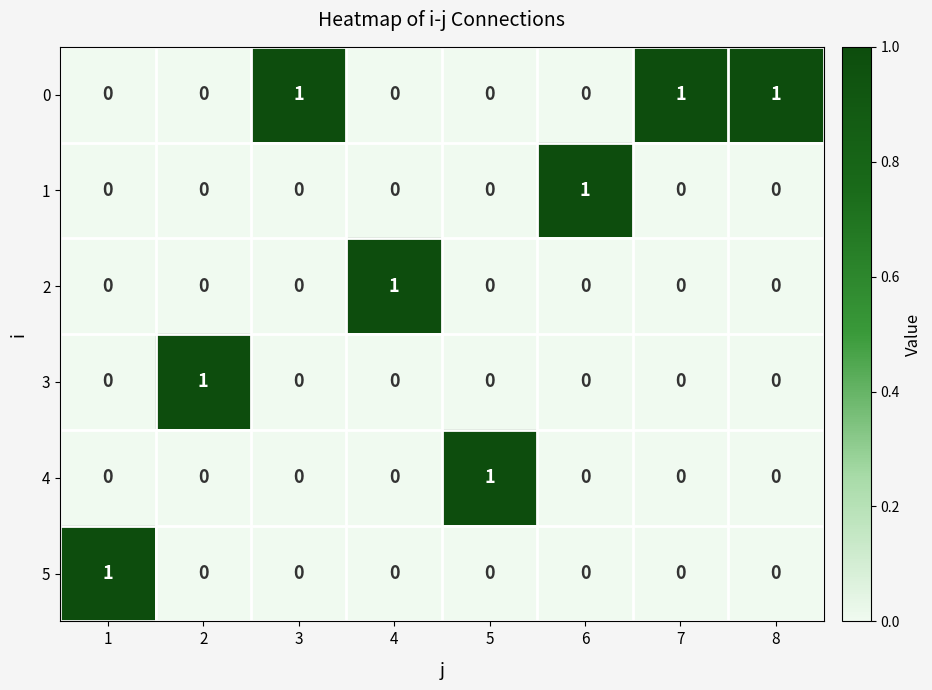

The value of 4 at 6 is 0. True or false?

True